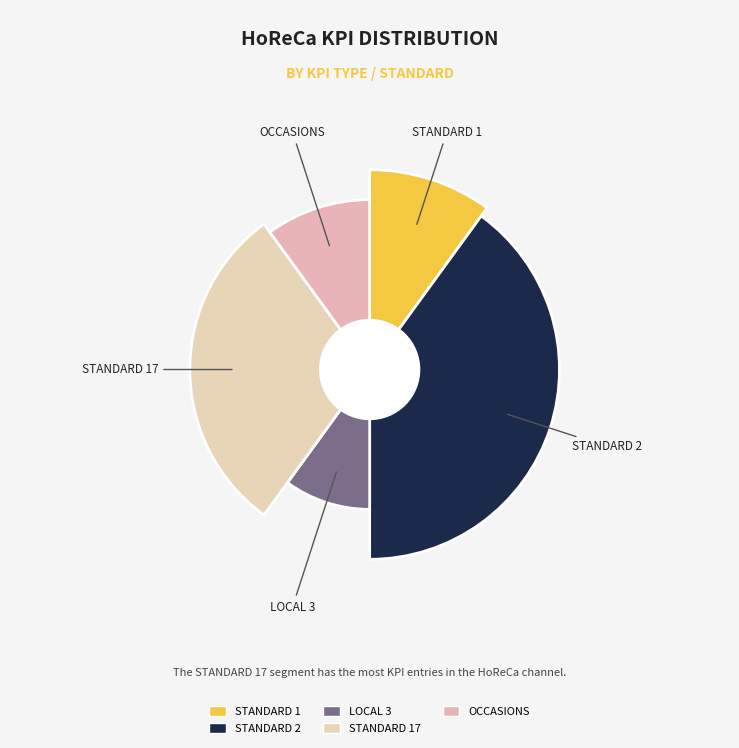

Count the number of slices in the pie.

5